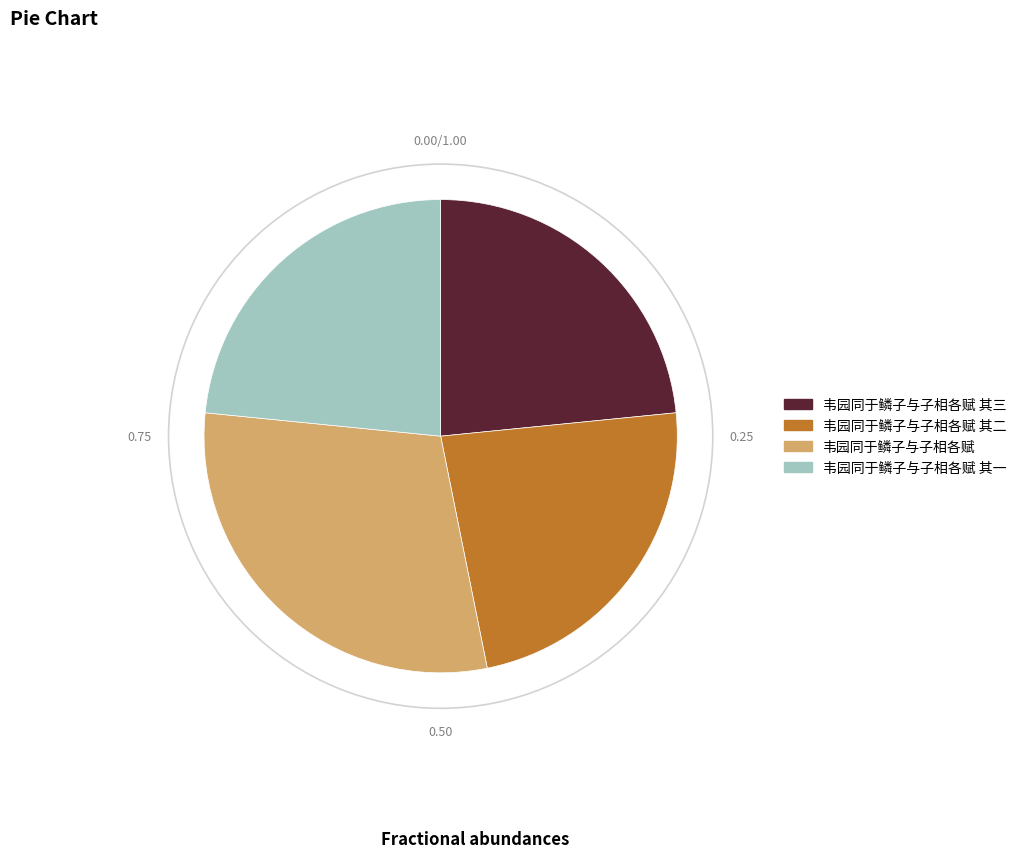

Count the number of slices in the pie.

4